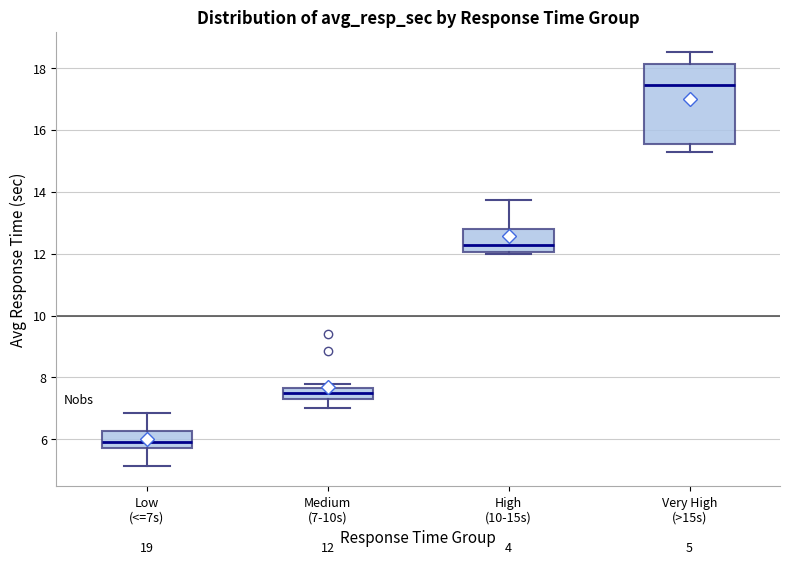

Comparing the boxes themselves (not the whiskers), which one is the tallest?

Very High (>15s)